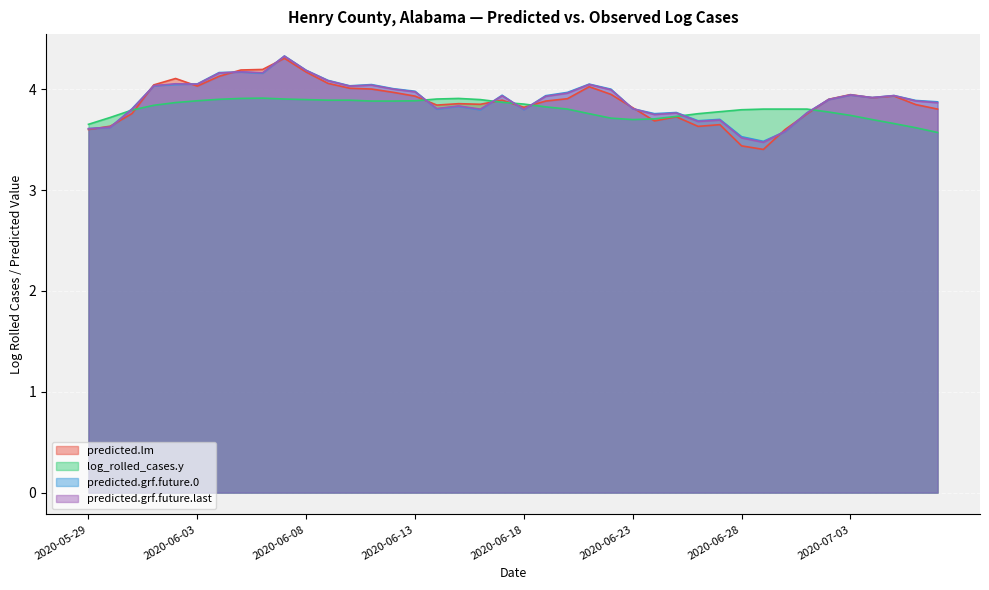

What is the difference between the maximum and minimum values in the predicted.grf.future.0 series?

0.8